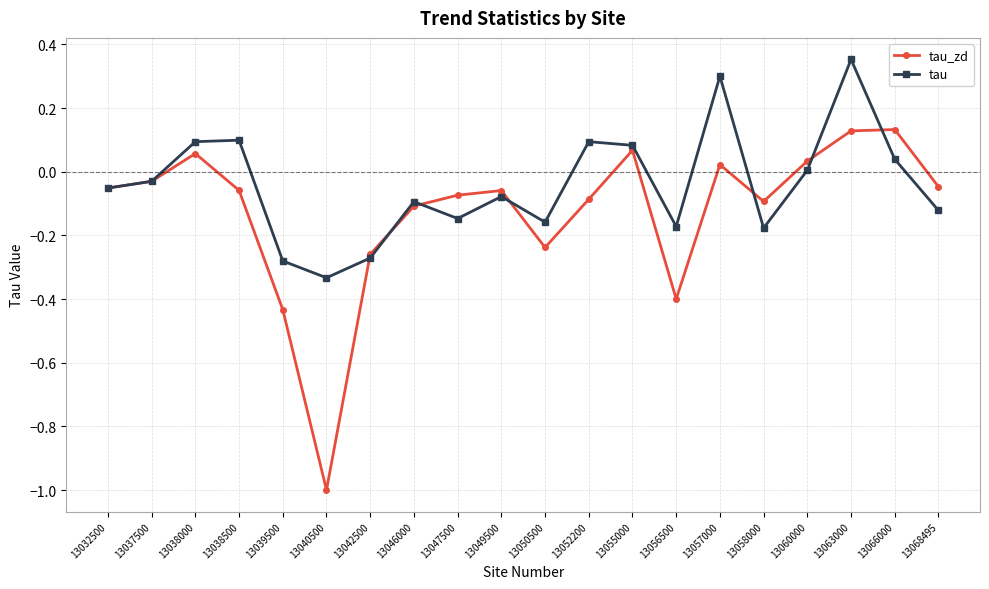

Is it true that tau equals -0.1 at 13046000?

True